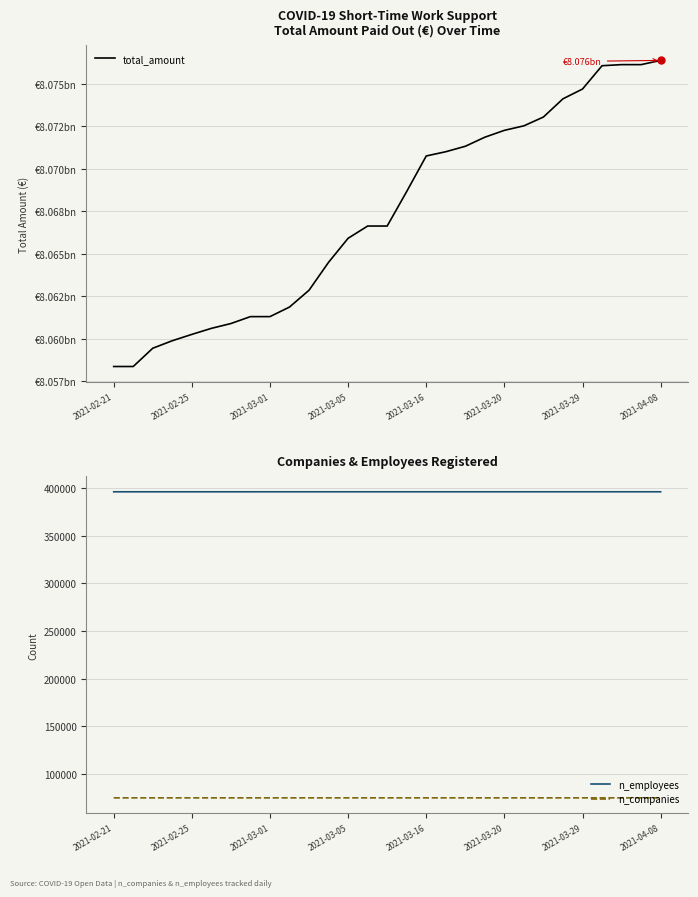

What is the total value across all series at 22?

8073504029